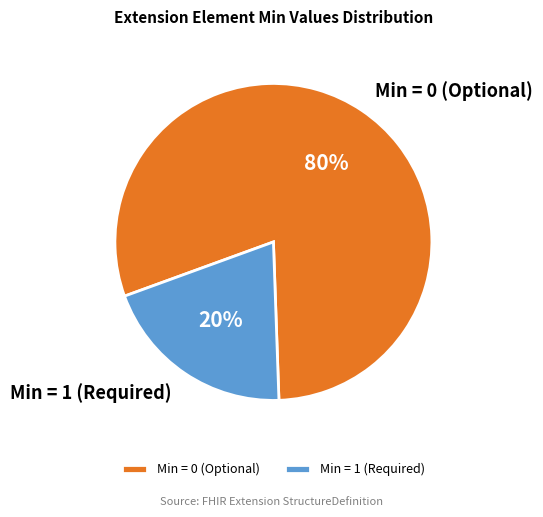

How many segments does this pie chart have?

2